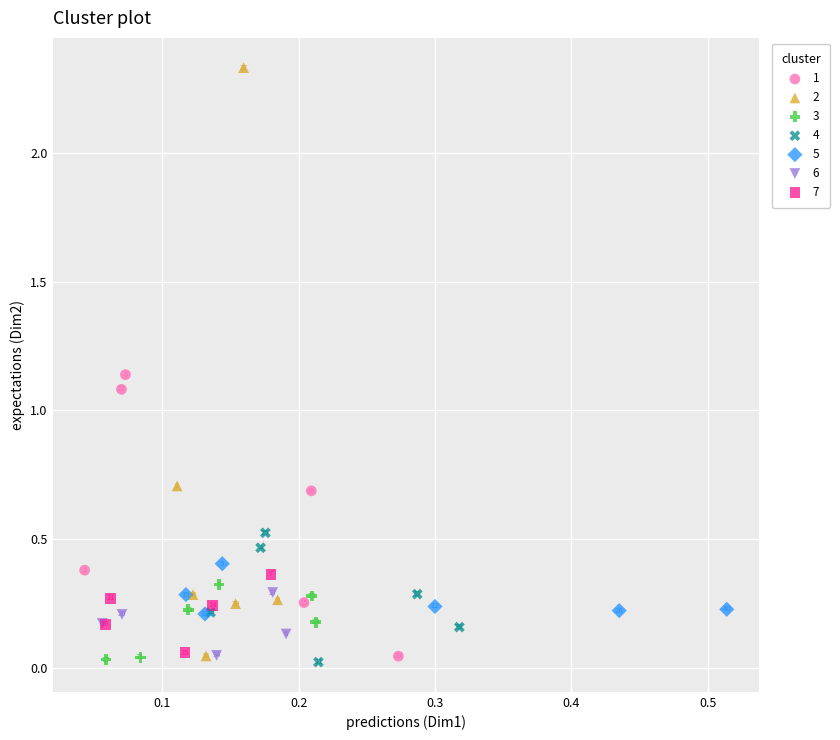

Which series reaches the minimum Y coordinate?

4